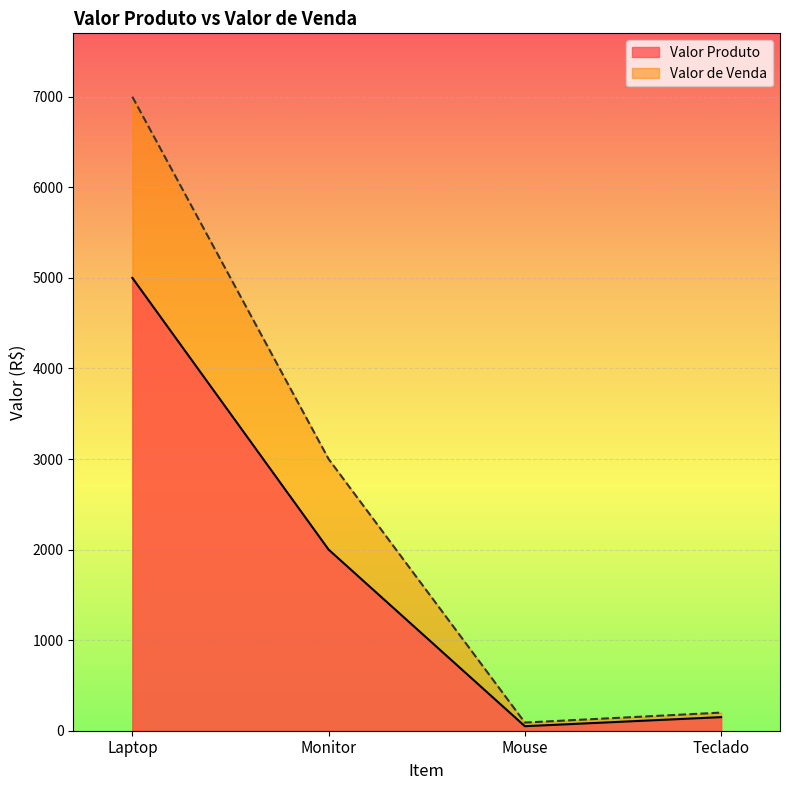

What is the sum of the Valor Produto values at Mouse and Teclado?

200